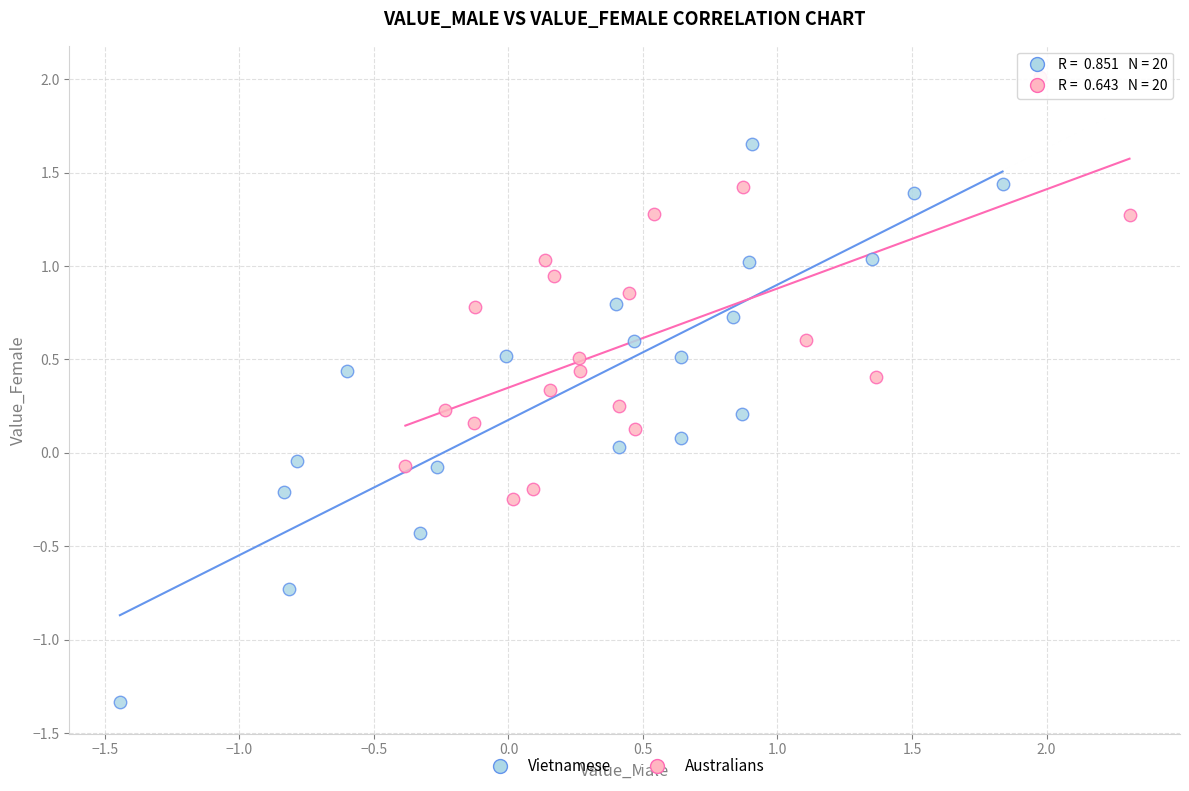

Which series reaches the minimum Y coordinate?

Vietnamese